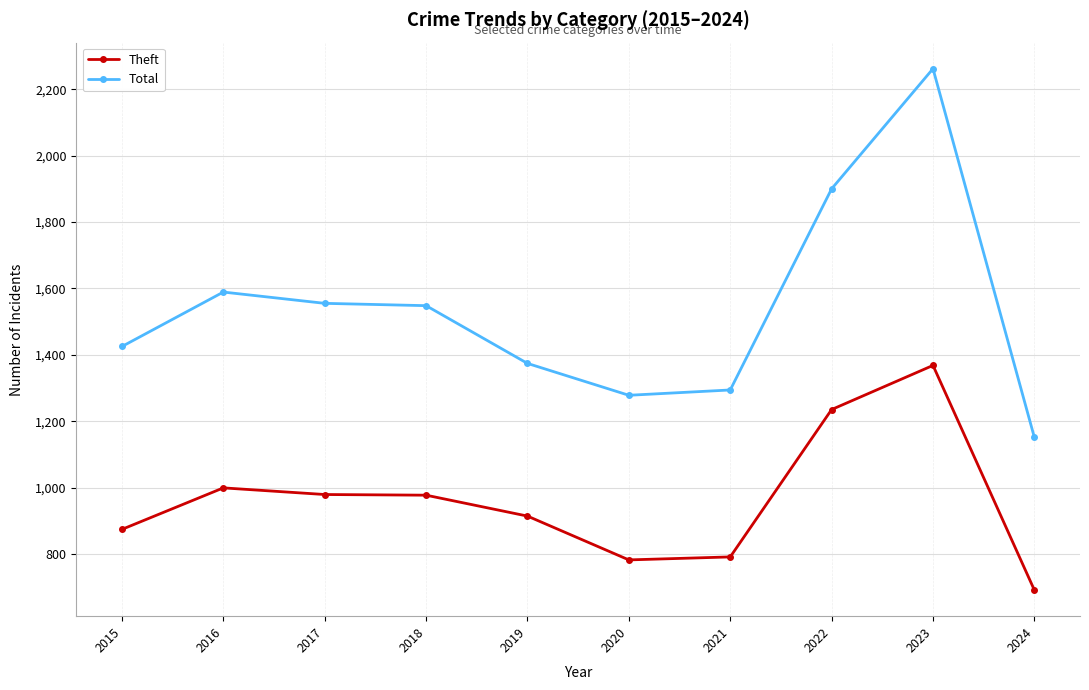

In Total, how many points are lower than both neighbors (excluding endpoints)?

1